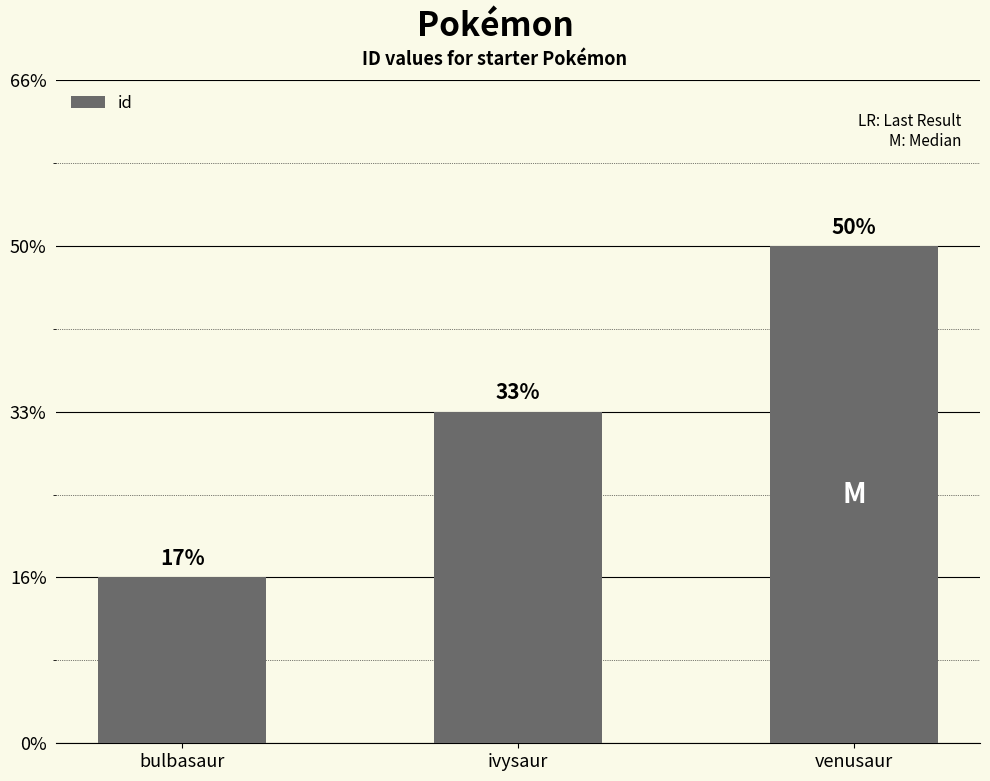

Are the bars horizontal?

No